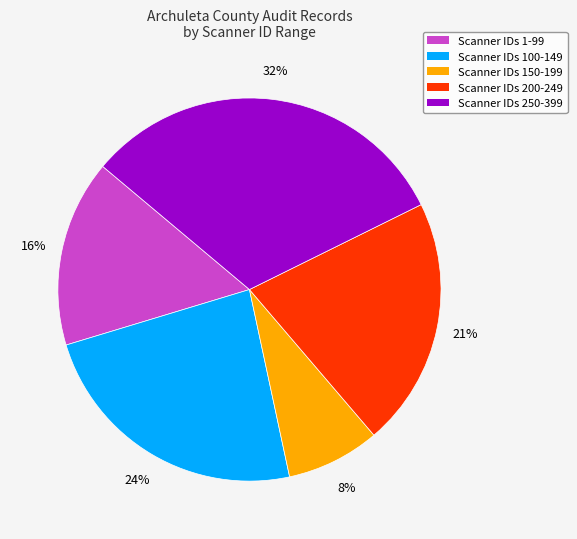

Count the number of slices in the pie.

5